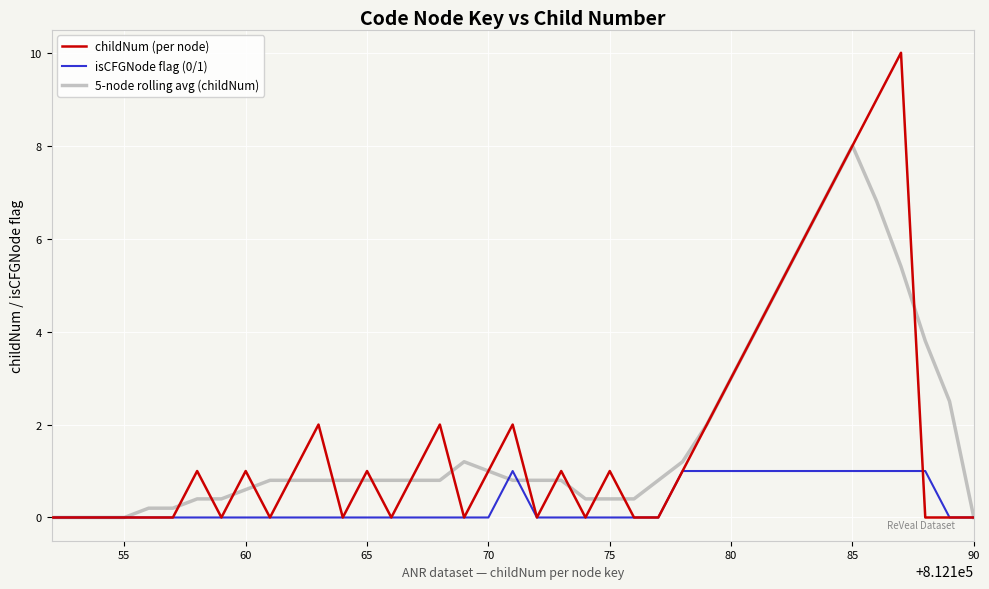

True or false: 5-node rolling avg (childNum) and childNum (per node) cross at least once.

True